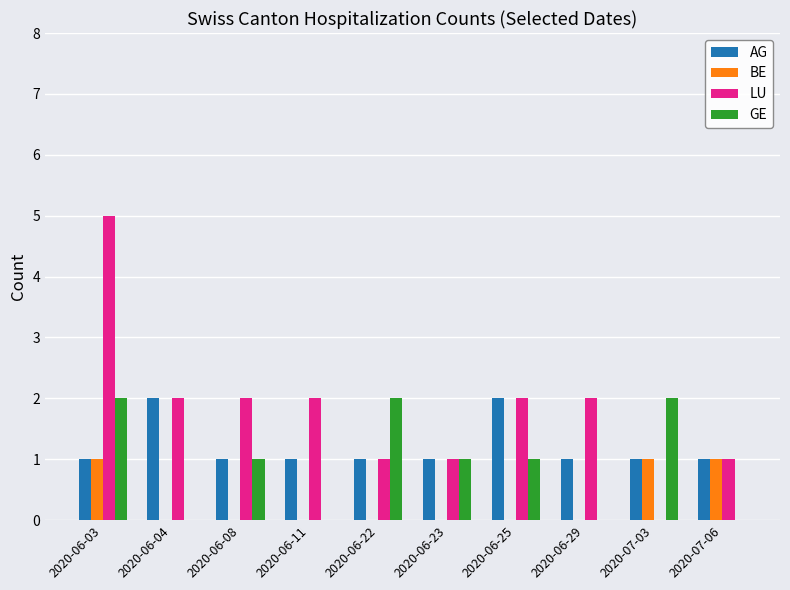

How many groups of bars are there?

10